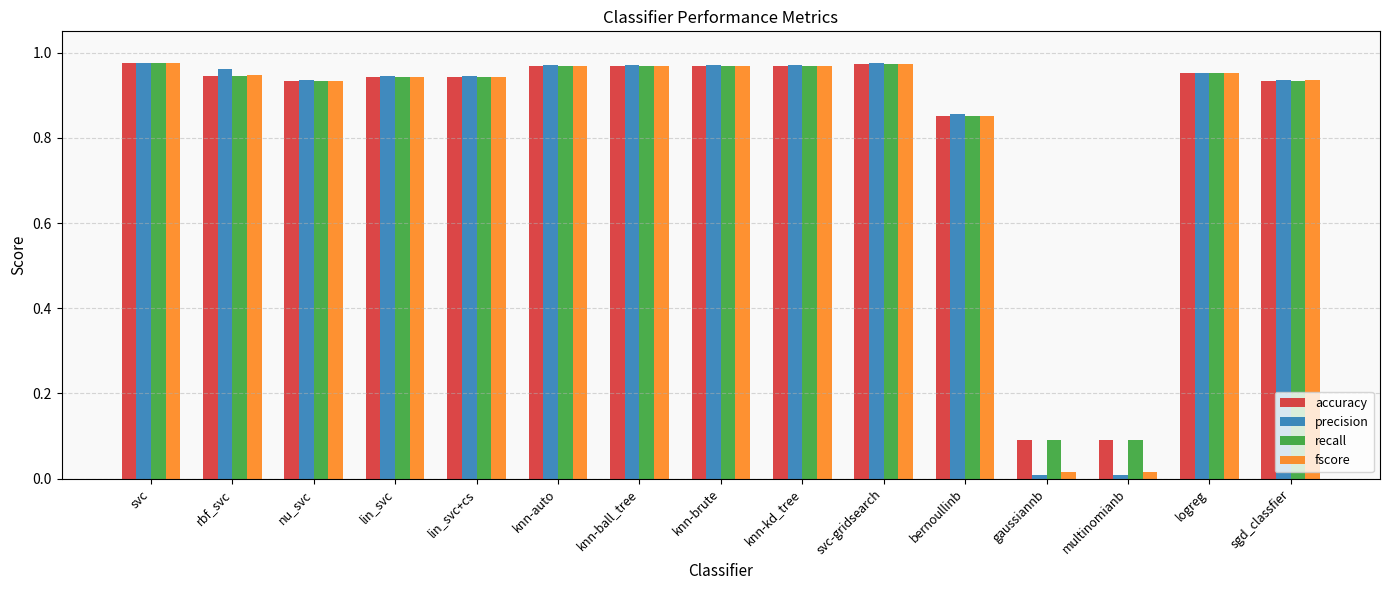

What is the spread (max minus min) of values at gaussiannb?

0.1